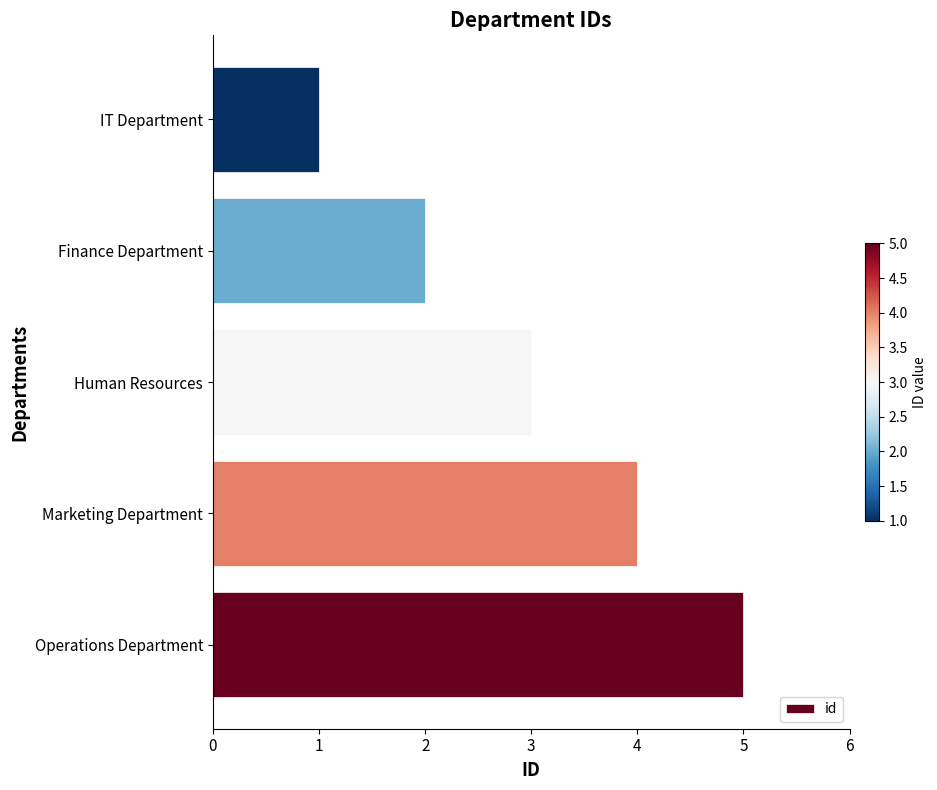

Which category has the lowest value across all series?

IT Department